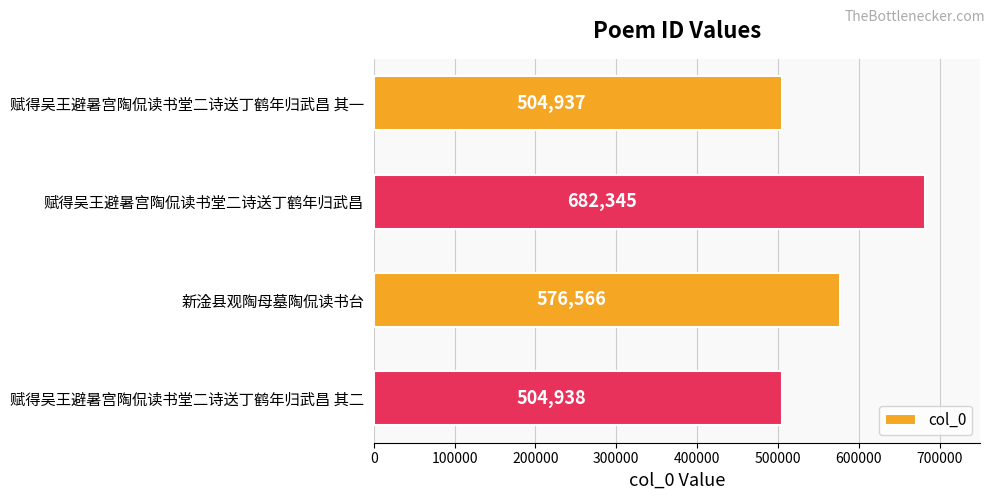

Does the chart contain stacked bars?

No